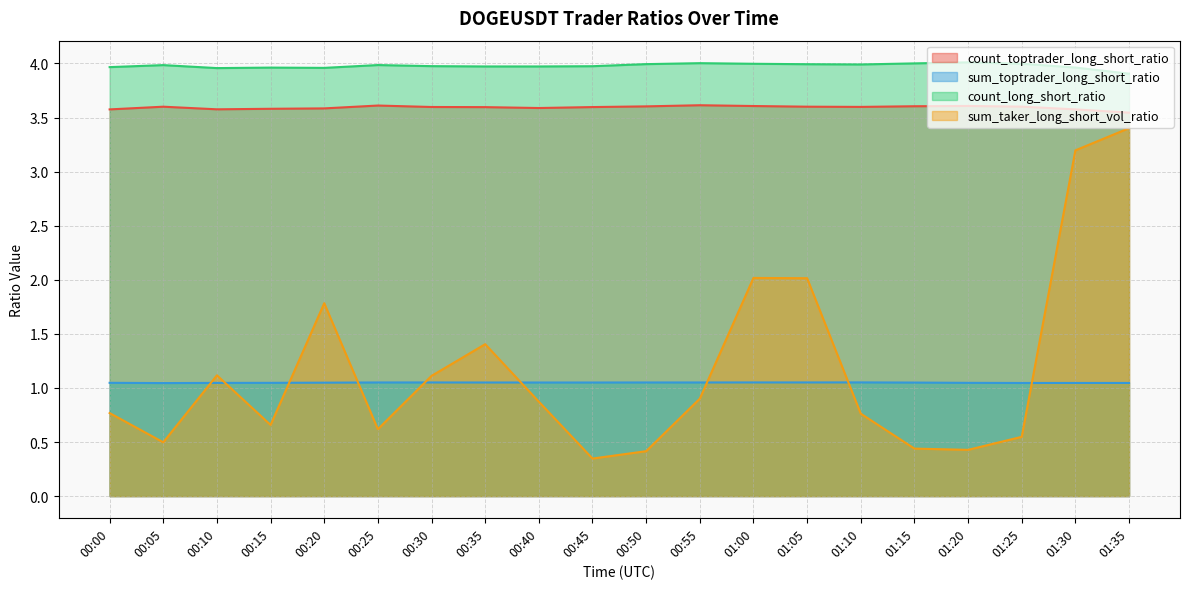

Which series has the largest total across all categories?

count_long_short_ratio